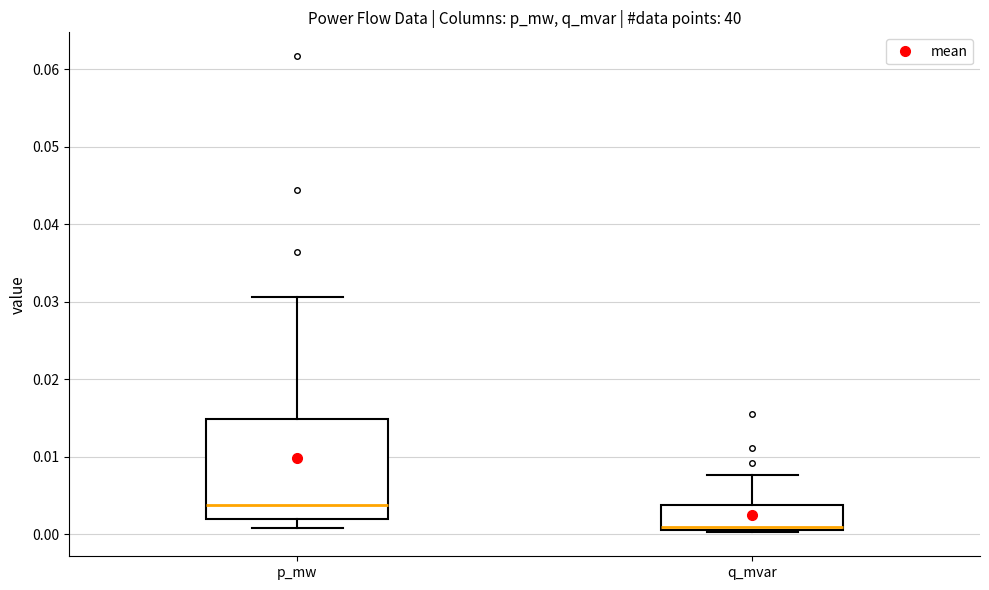

Which box is the tallest, from its lower edge to its upper edge?

p_mw